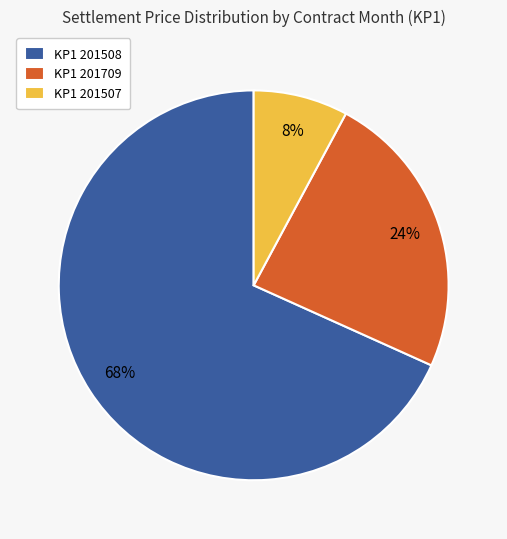

Is the sum of KP1 201508 and KP1 201507 greater than half?

Yes